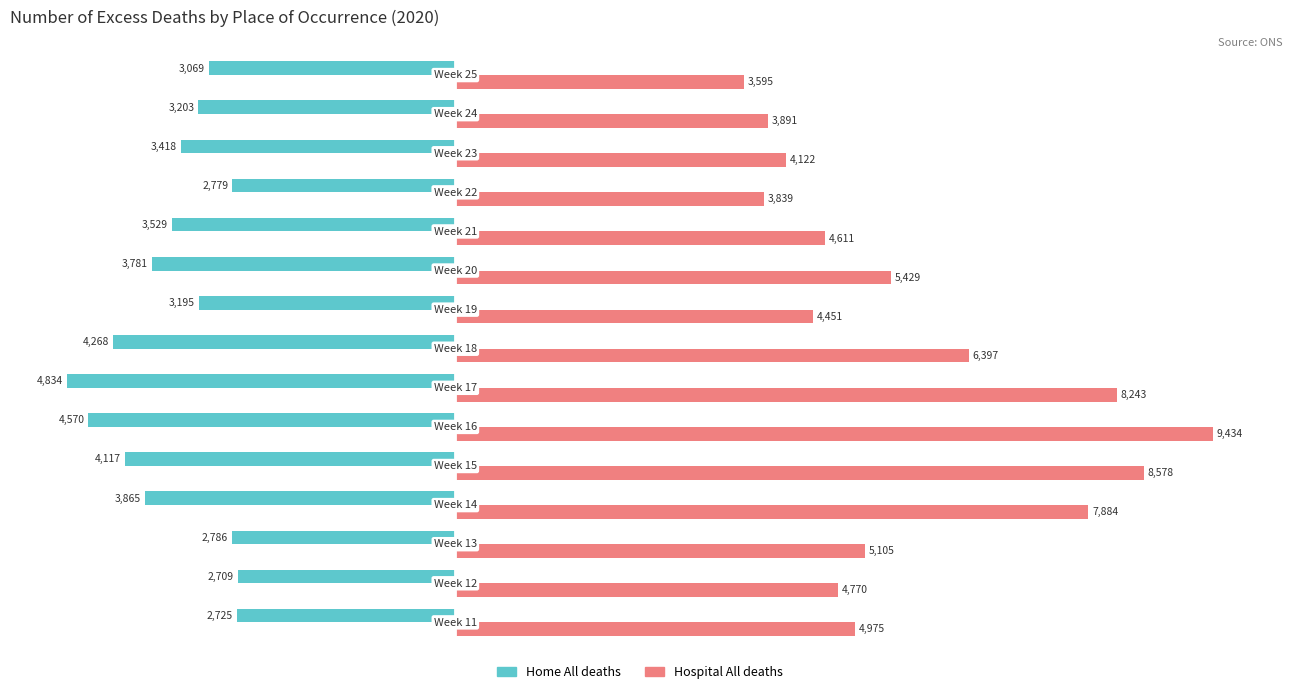

What are all the series names shown in the legend?

Home All deaths, Hospital All deaths